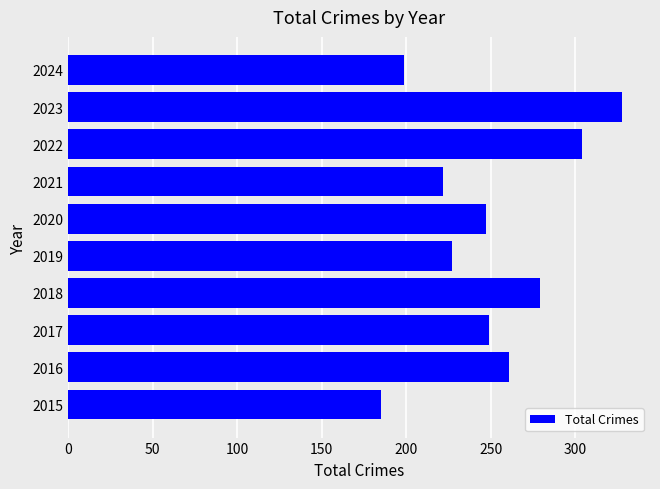

What is the minimum value shown in the chart?

185